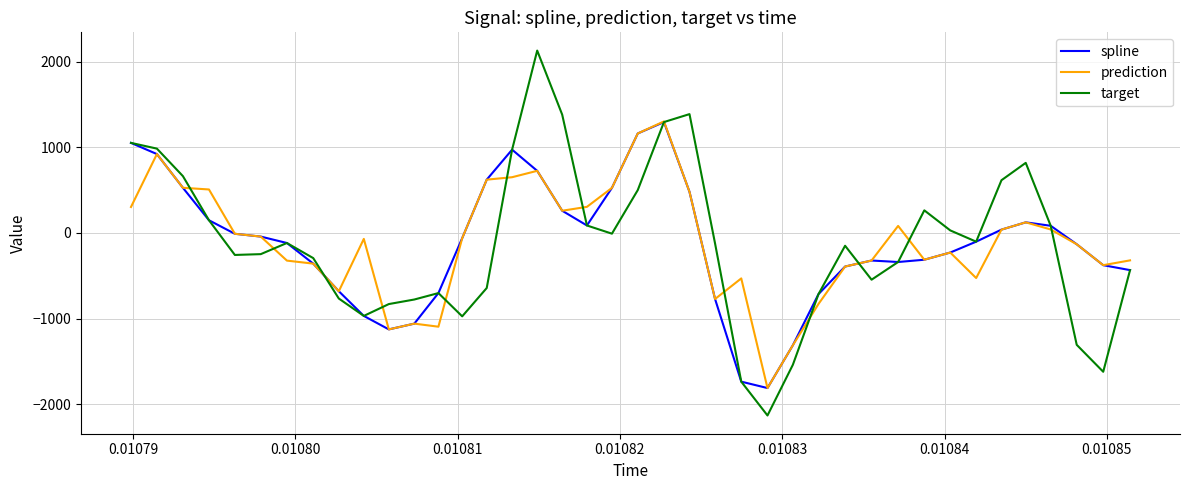

Which series has the widest spread of values?

target